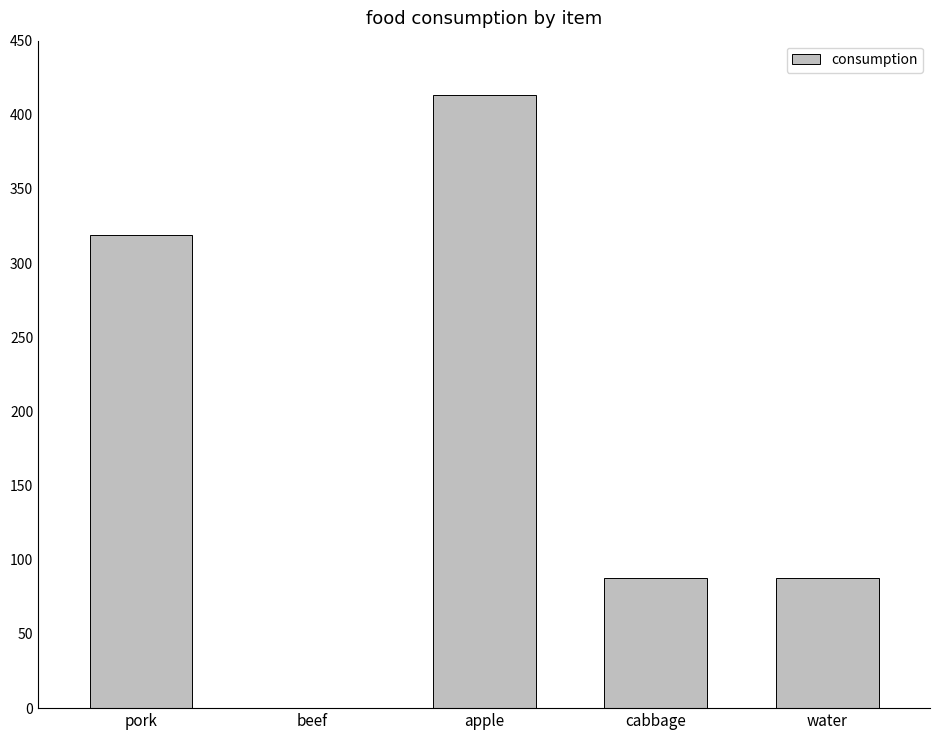

How many data points does each series have?

5